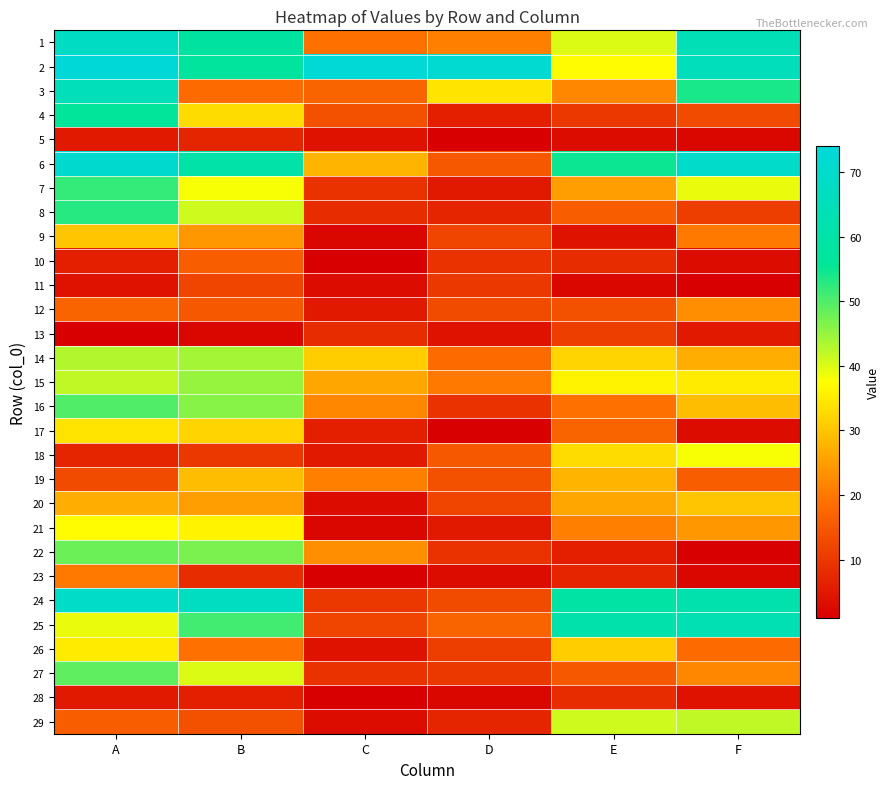

Which has a higher value, B or A?

A